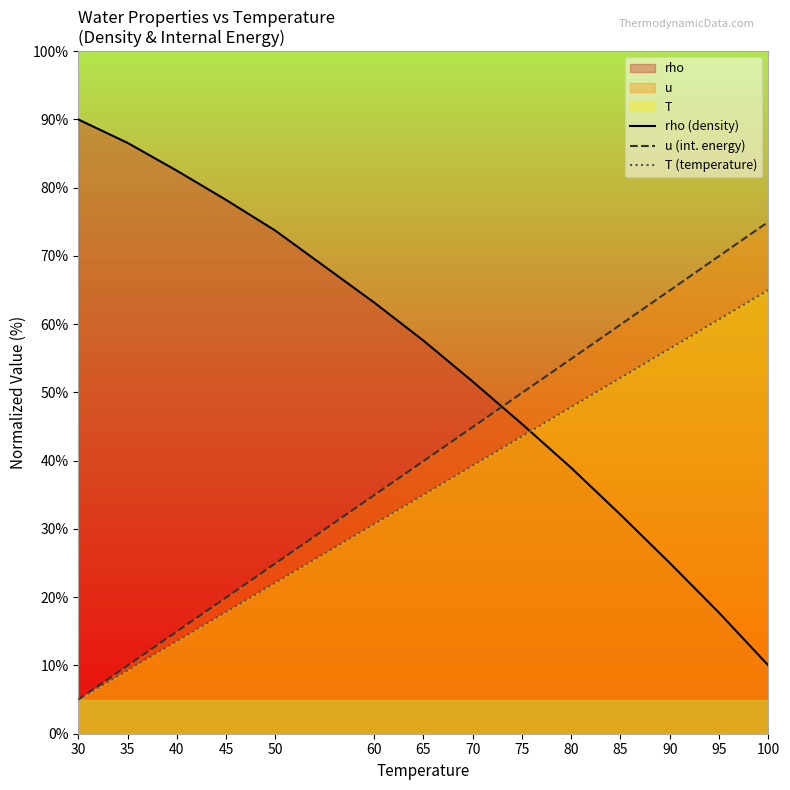

What is the approximate value of T (temperature) at 35?

9.3